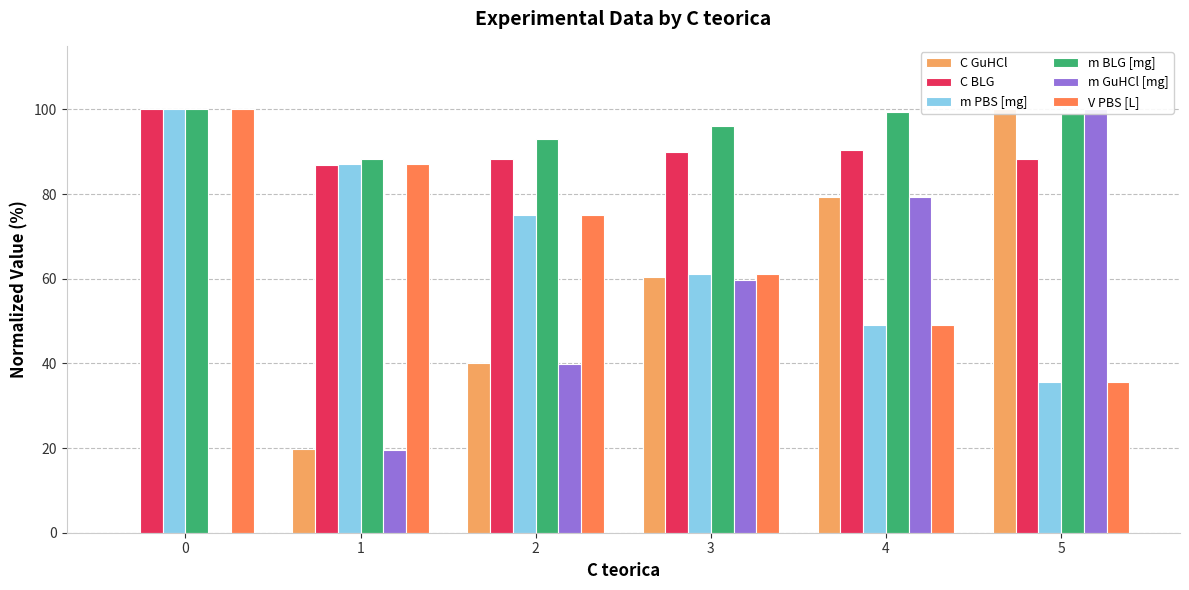

What is the average value of the m BLG [mg] series?

96.0